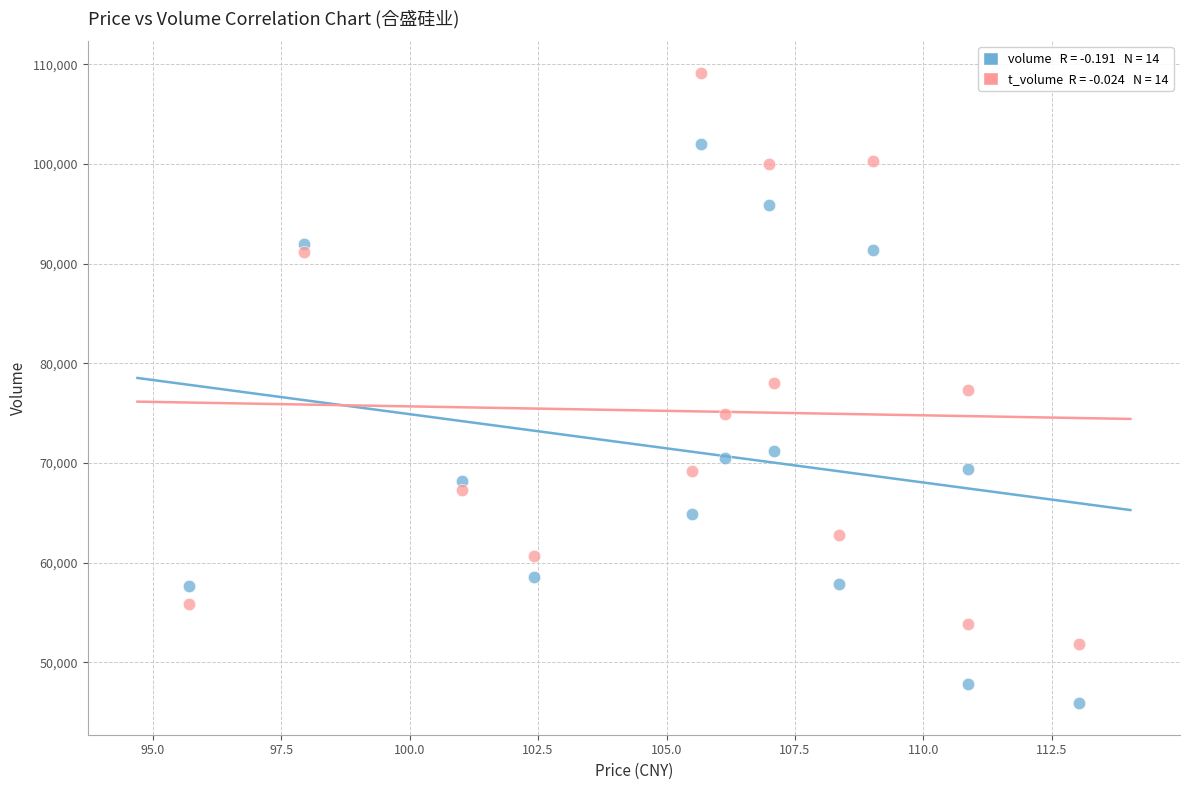

Across all data points, what is the range of Y values (max minus min)?

63234